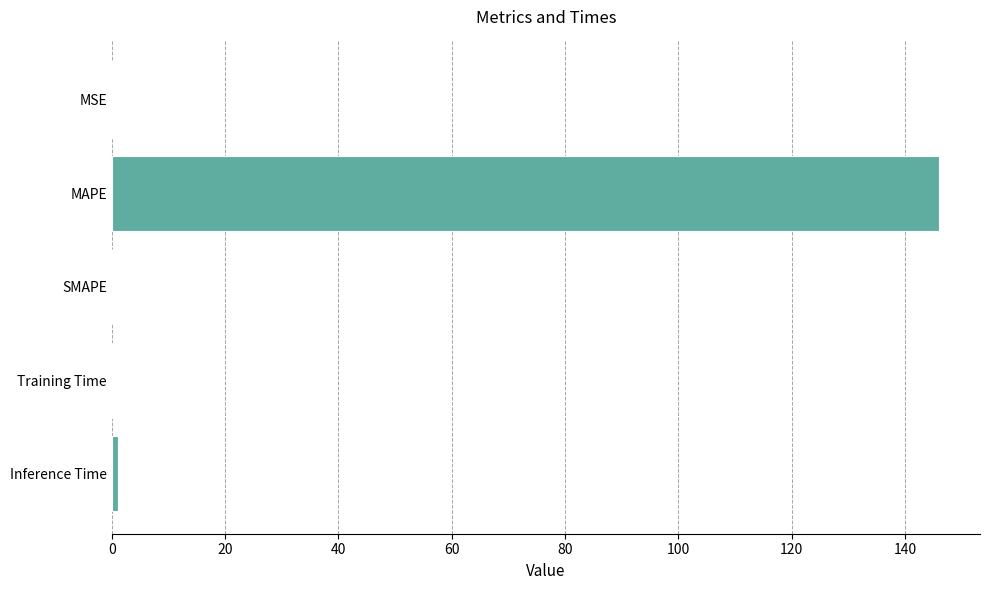

What is the maximum value shown in the chart?

145.9